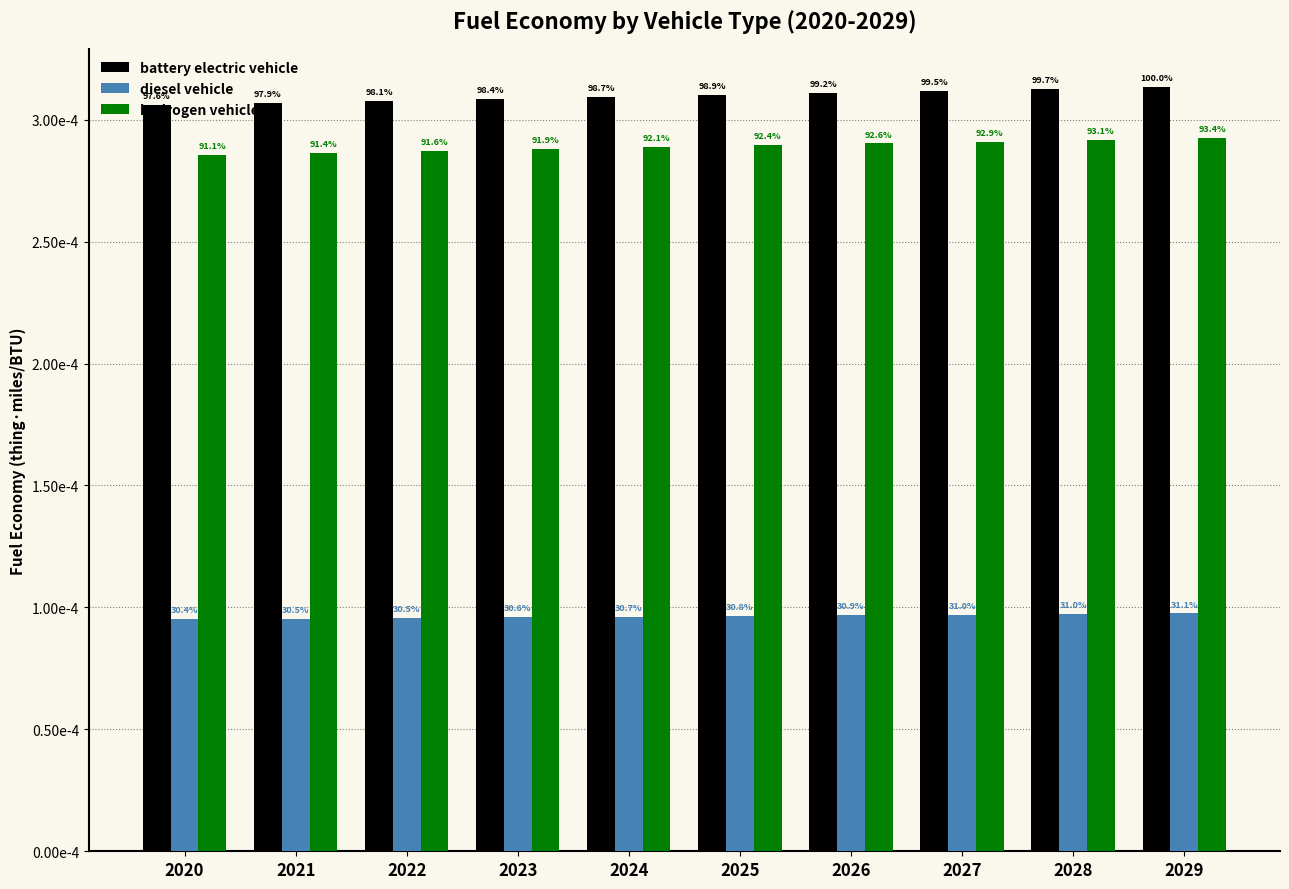

Does the chart contain stacked bars?

No